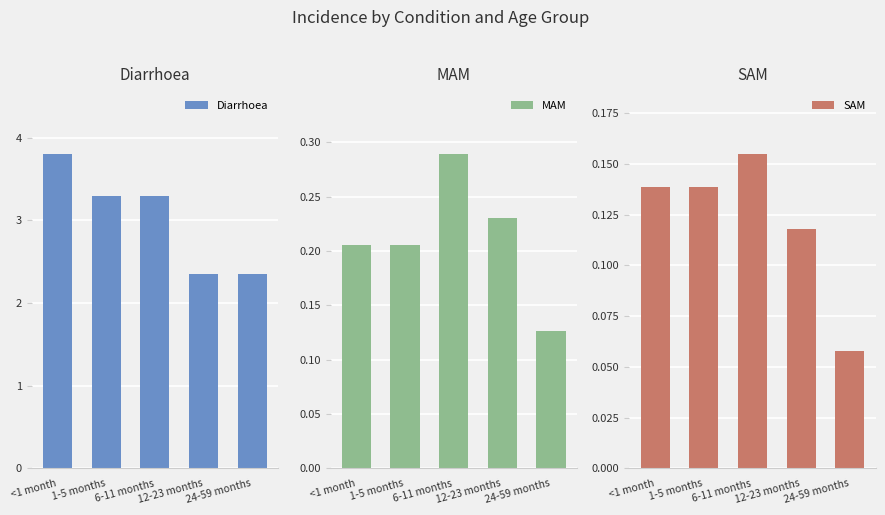

Reading right to left, list all the values displayed in this chart.

Diarrhoea: 24-59 months=2.3	12-23 months=2.3	6-11 months=3.3	1-5 months=3.3	<1 month=3.8
MAM: 24-59 months=0.1	12-23 months=0.2	6-11 months=0.3	1-5 months=0.2	<1 month=0.2
SAM: 24-59 months=0.1	12-23 months=0.1	6-11 months=0.2	1-5 months=0.1	<1 month=0.1